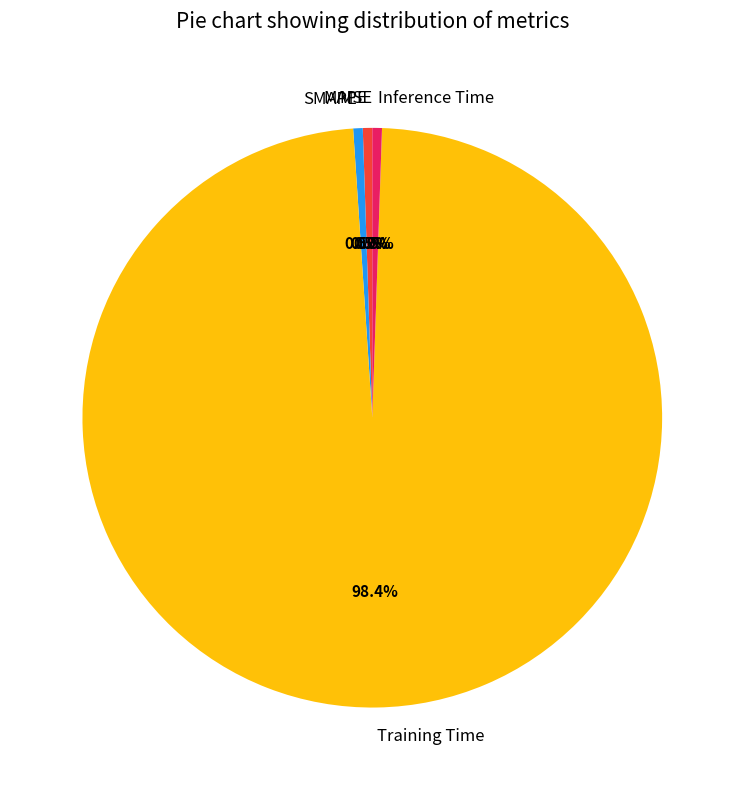

What is the majority slice?

Training Time